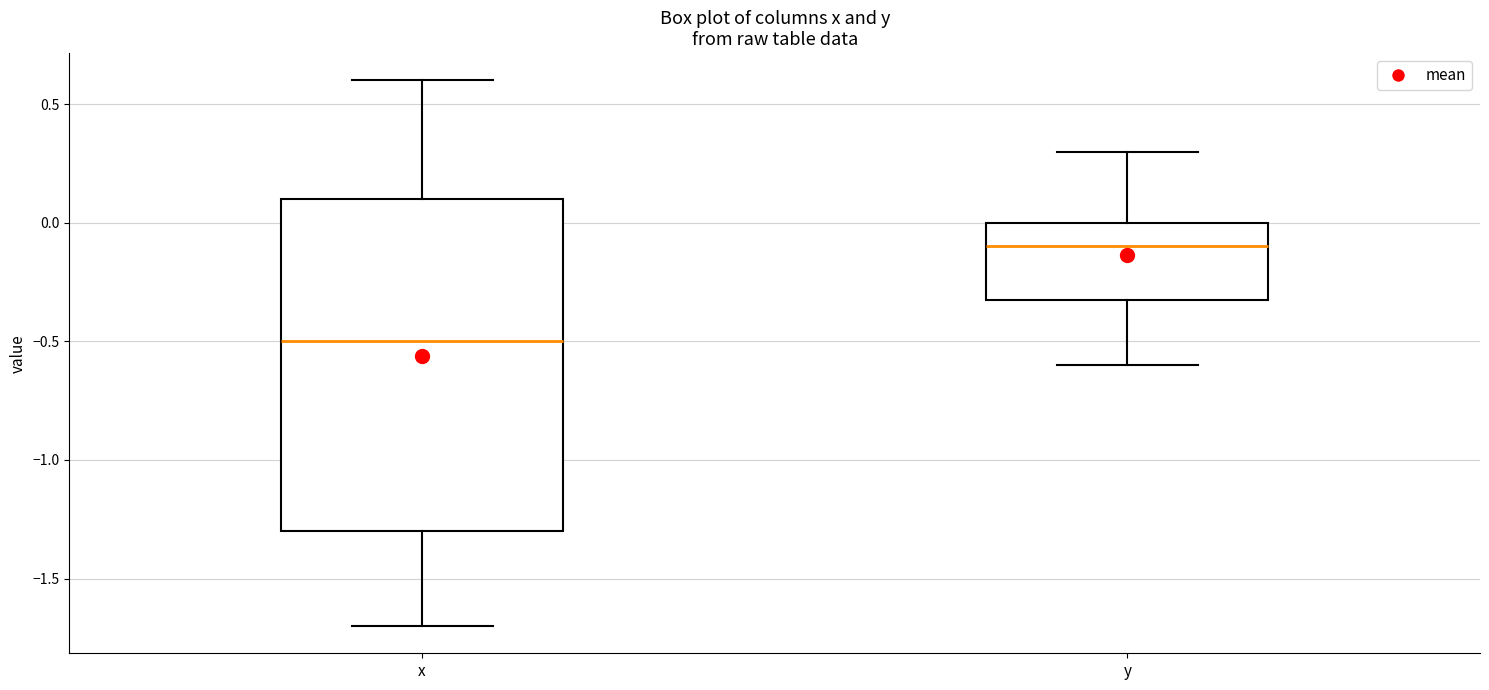

Which box is the tallest, from its lower edge to its upper edge?

x